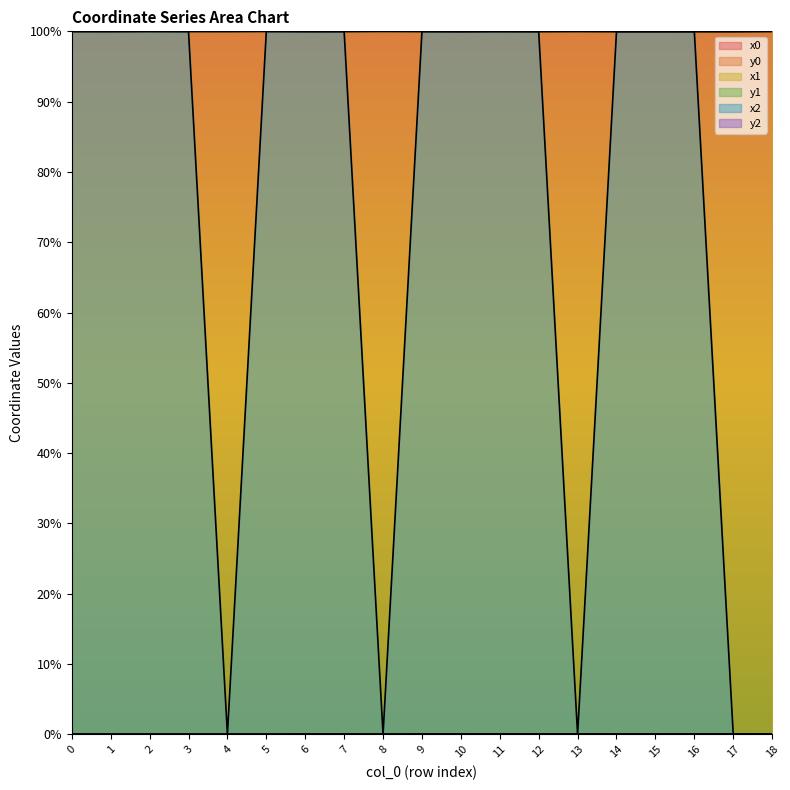

In x2, how many points are higher than both neighbors (excluding endpoints)?

5